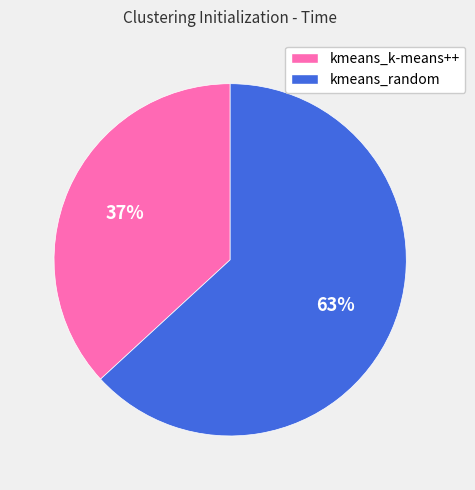

What is the largest slice in the pie chart?

kmeans_random